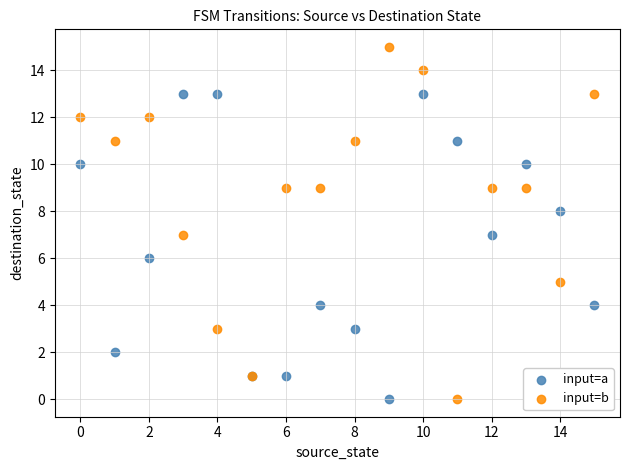

Which series has the widest spread of Y values?

input=b